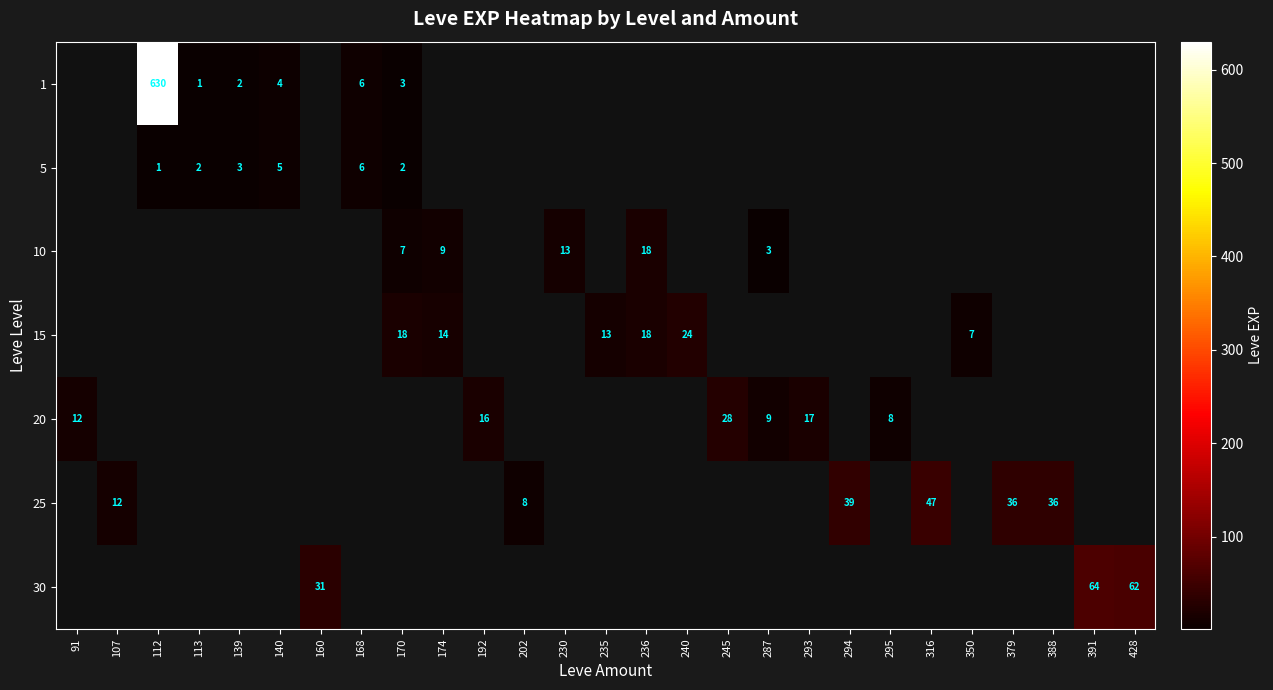

Is the value of 15 at 235 greater than the value of 5 at 112?

Yes